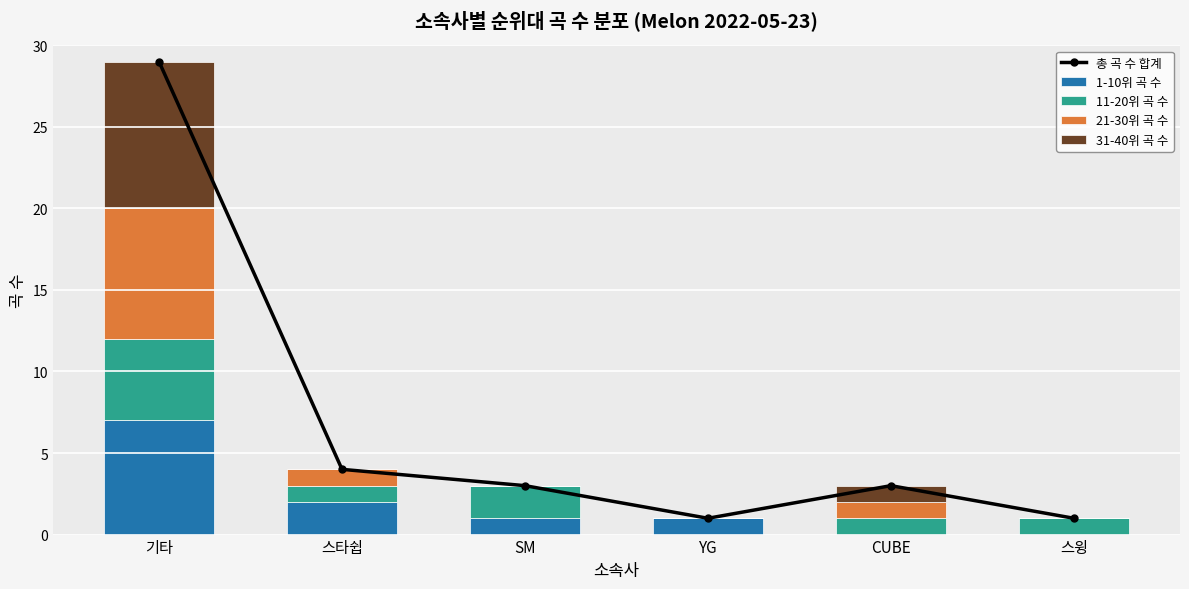

What is the average value of the 1-10위 곡 수 series?

2